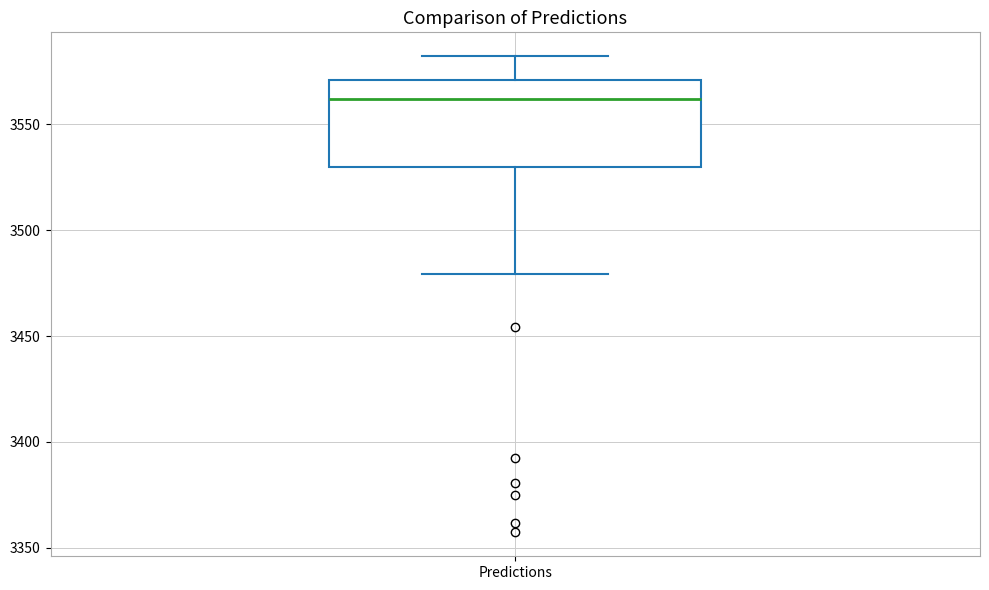

Where does the upper whisker of the box for Predictions end on the y-axis? The values are not printed on the chart, so give them approximately, as read against the axis.

3580